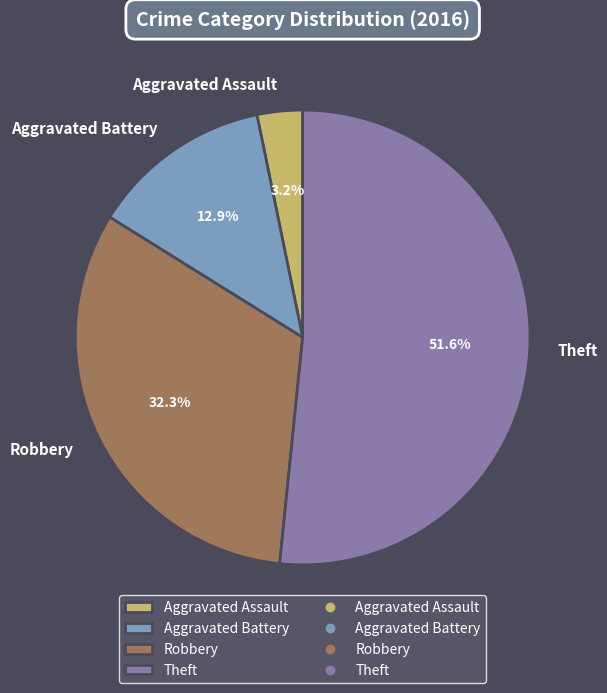

What is the largest slice in the pie chart?

Theft